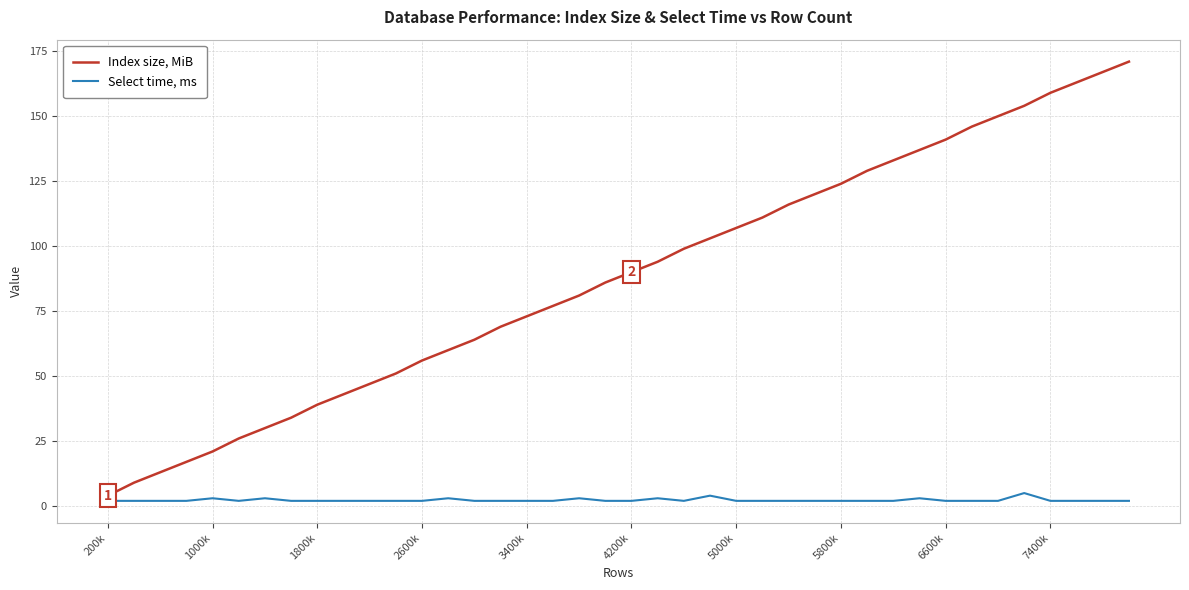

What is the average value of the Index size, MiB series?

88